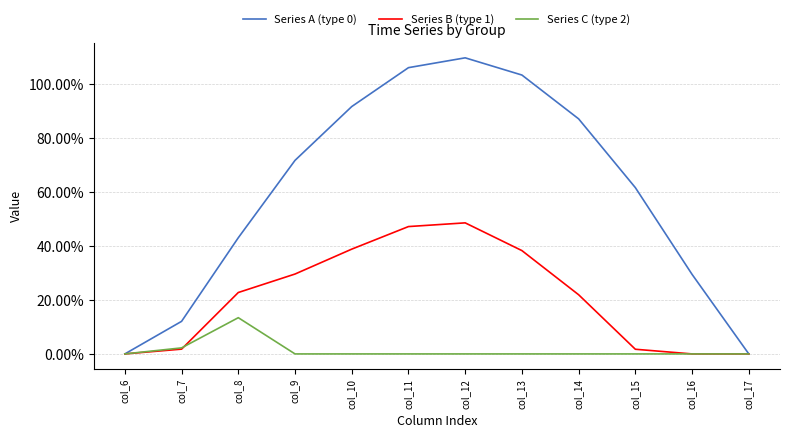

At how many categories does at least one series exceed 476?

7